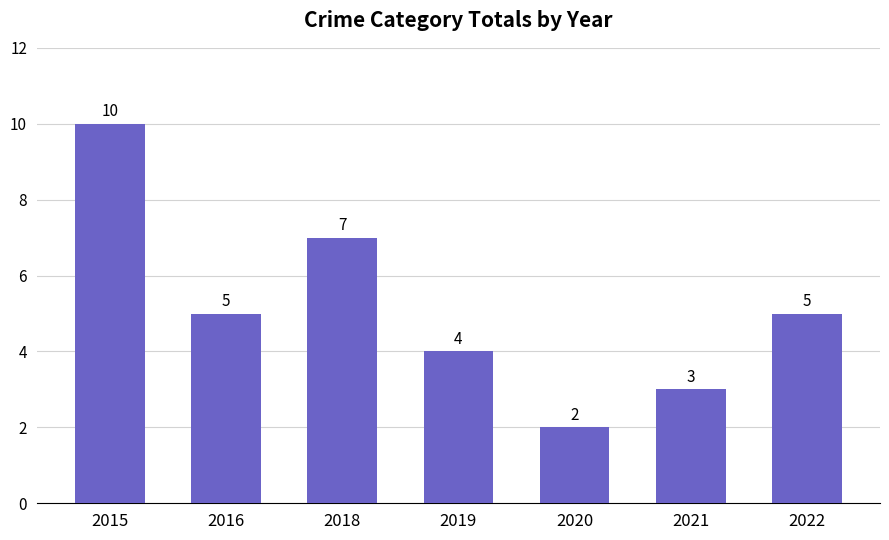

What is the maximum value shown in the chart?

10